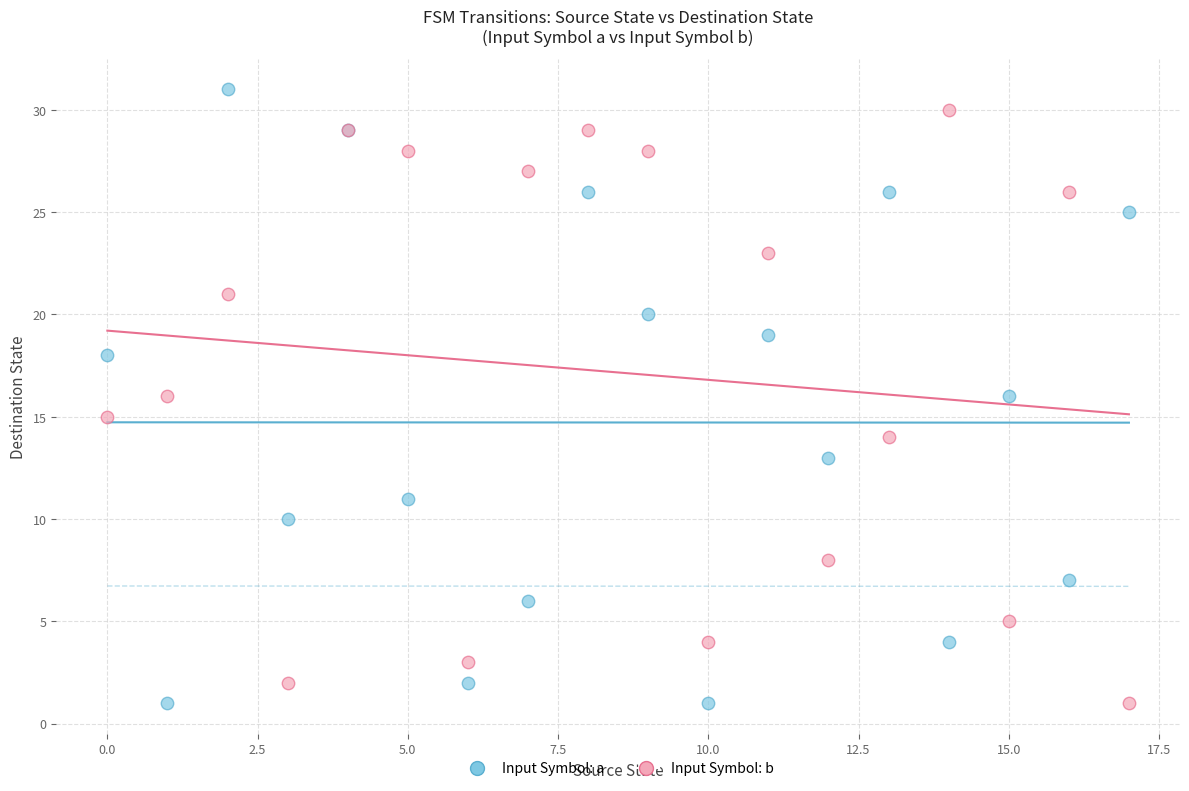

What are all the series names shown in the legend?

Input Symbol: a, Input Symbol: b